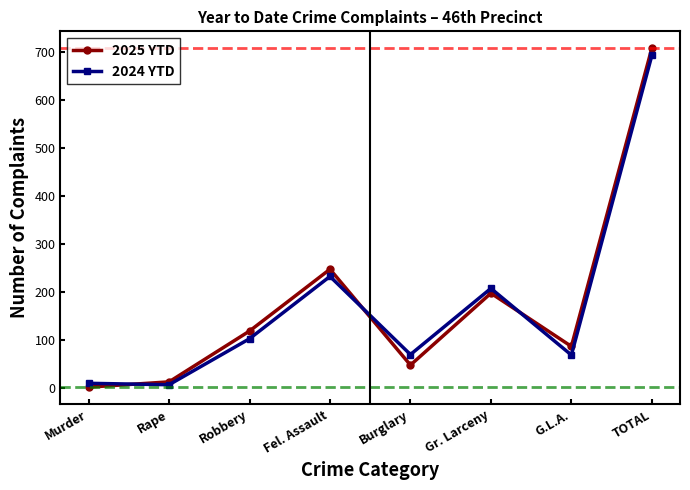

What is the label of the 6th point from the right?

Robbery